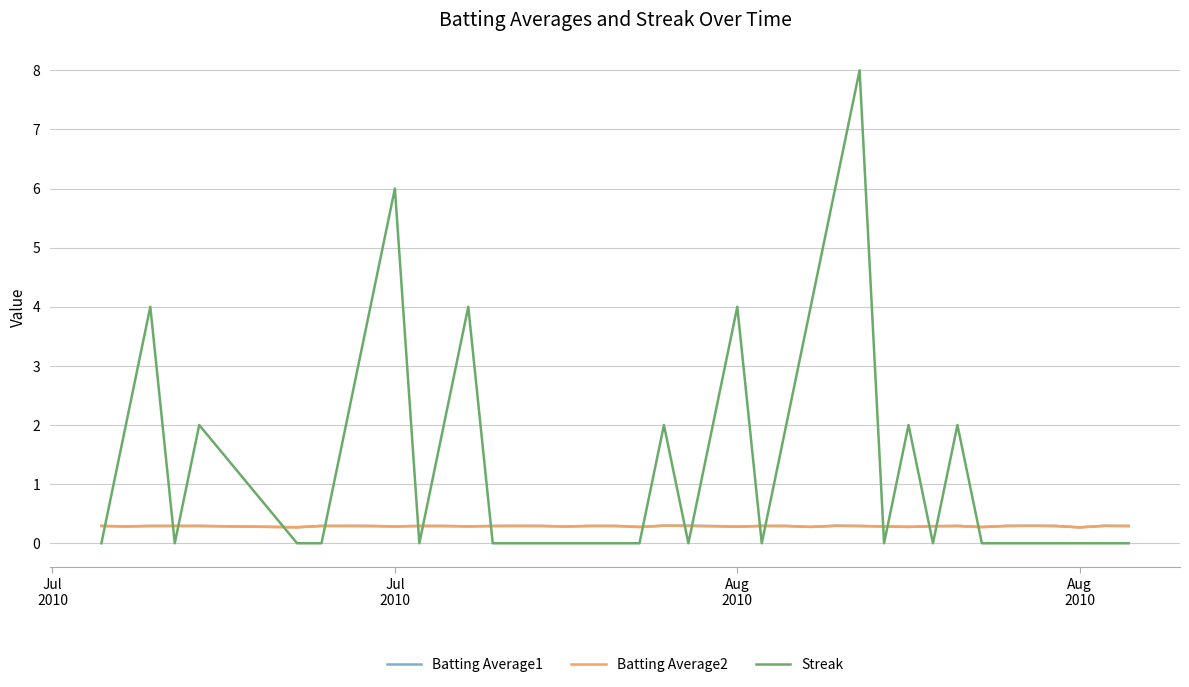

Which series has the widest spread of values?

Streak